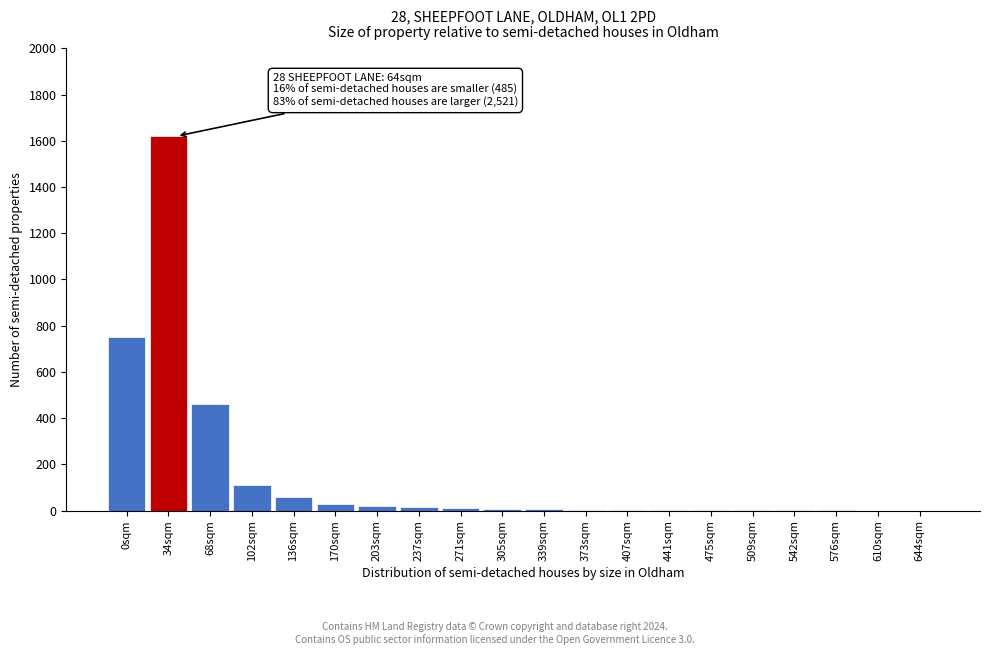

What is the greatest value displayed?

1620